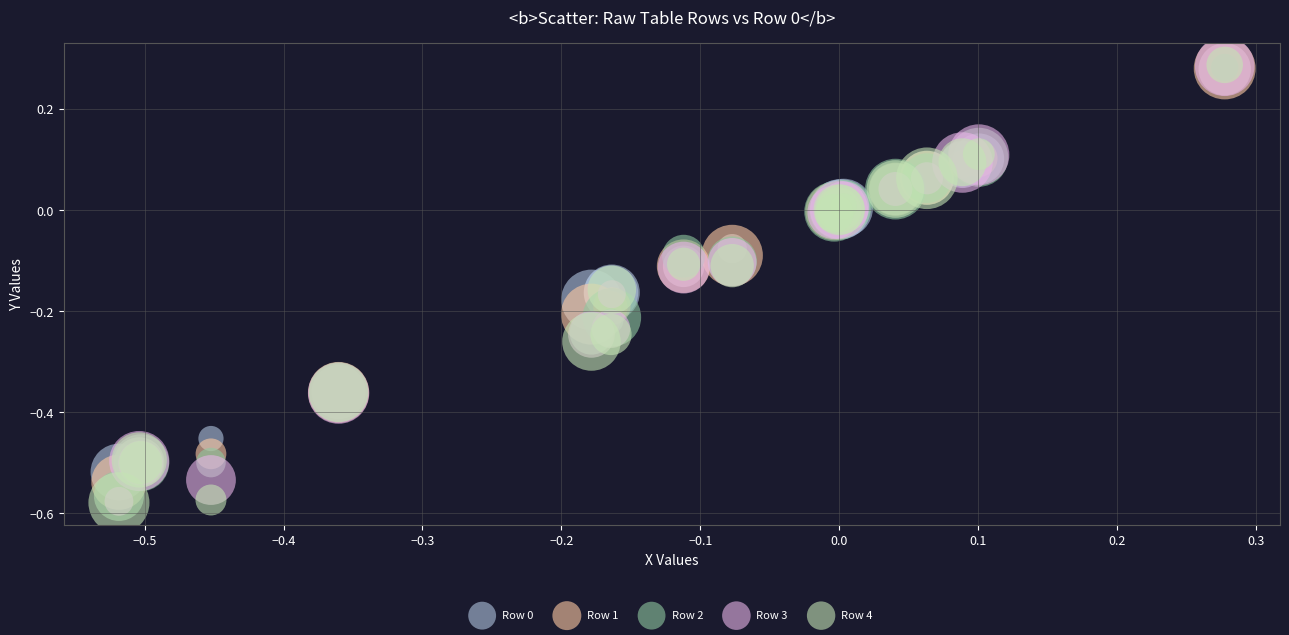

Which series has the largest Y range (max minus min)?

Row 4